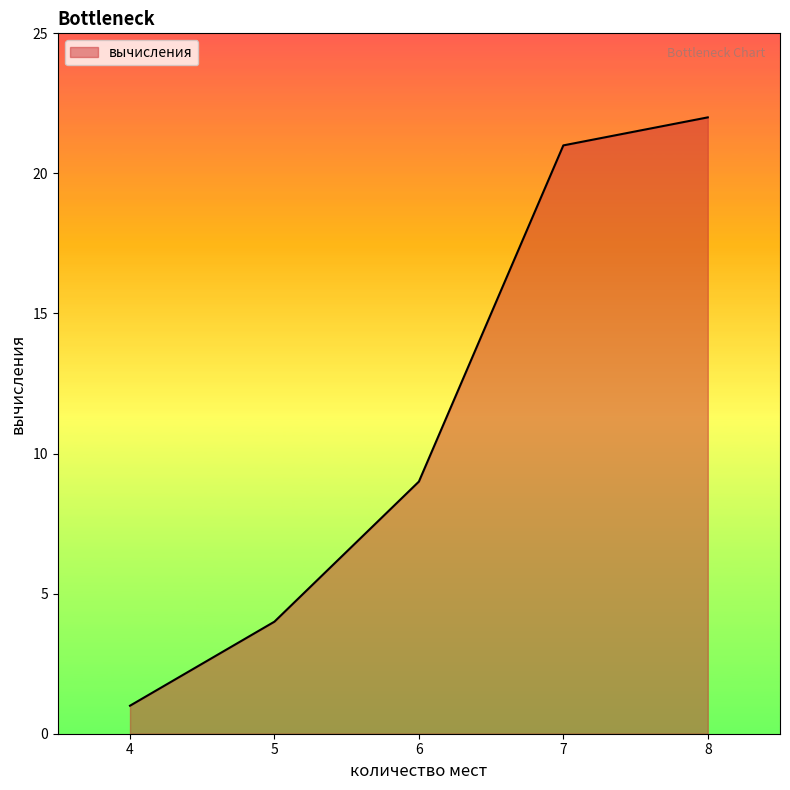

Reading left to right, extract all data points from this chart.

1	4	9	21	22